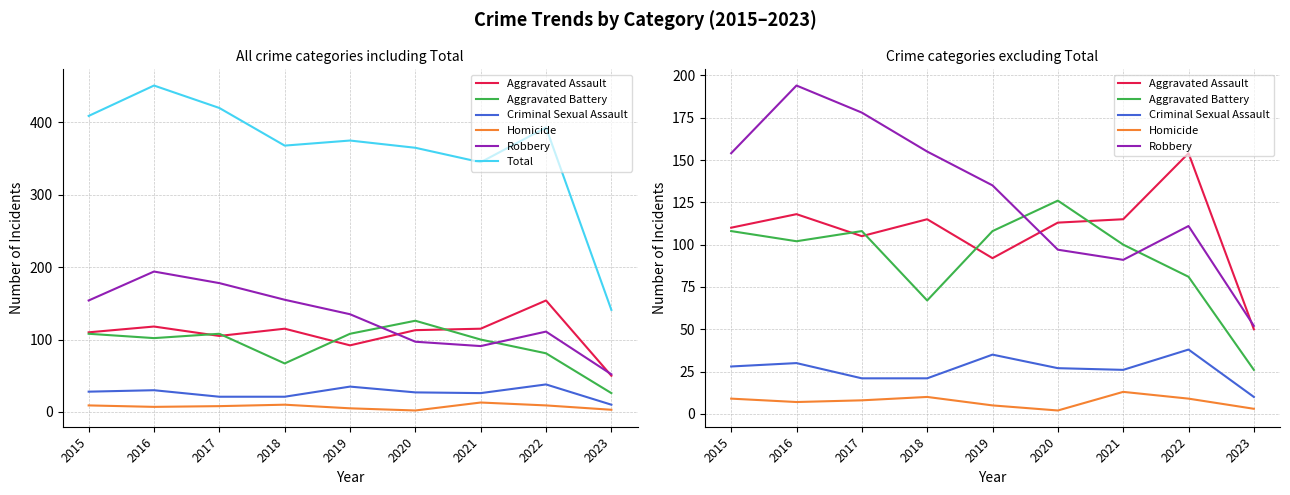

What are all the series names shown in the legend?

Aggravated Assault, Aggravated Battery, Criminal Sexual Assault, Homicide, Robbery, Total